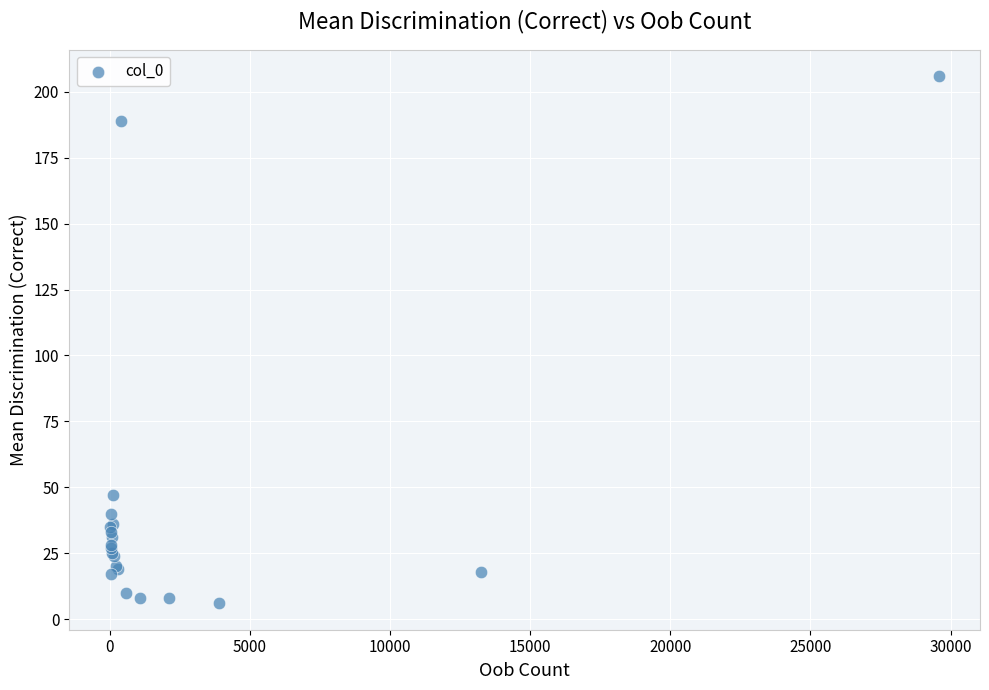

What Y value in the scatter plot is closest to 106?

47